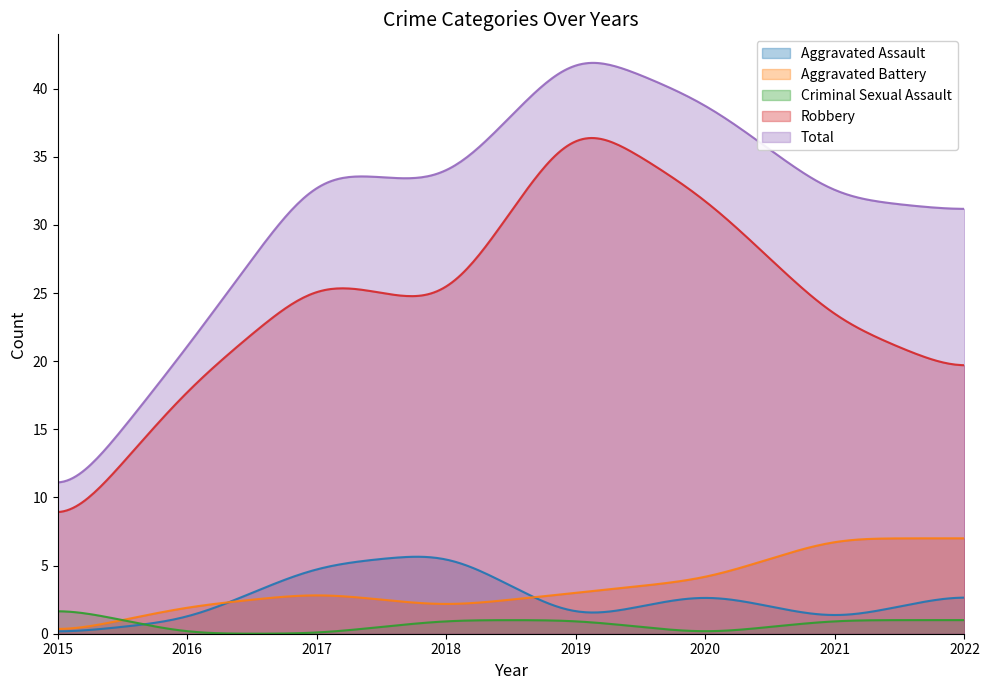

At 2015, list the series in order from smallest to largest.

Aggravated Assault, Aggravated Battery, Criminal Sexual Assault, Robbery, Total